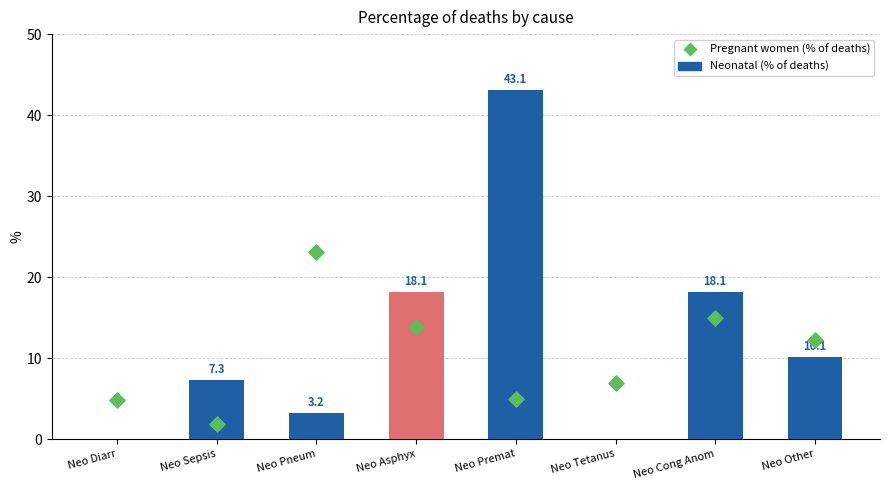

What are all the series names shown in the legend?

Neonatal (% of deaths), Pregnant women (% of deaths)